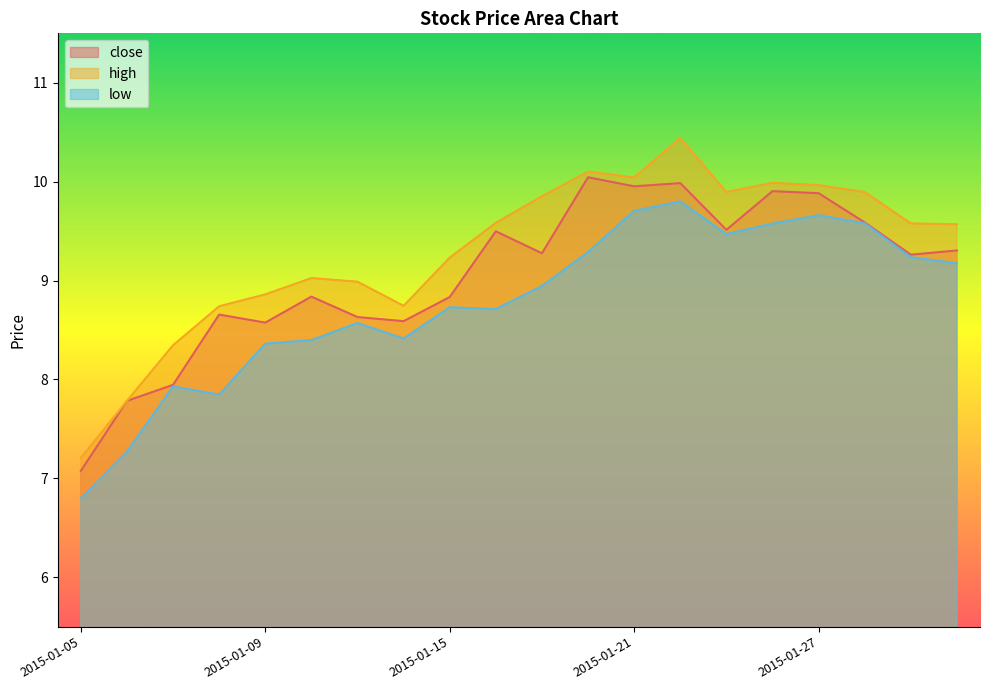

What is the difference between the close values at 2015-01-16 and 2015-01-14?

0.9